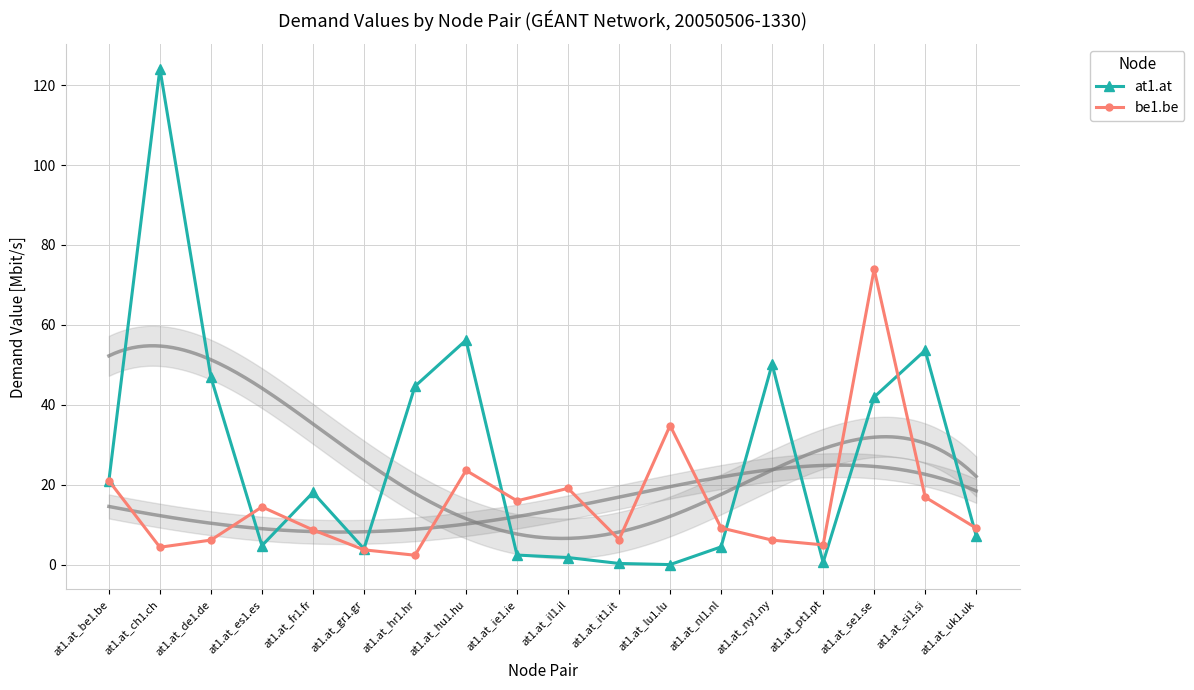

What position from the right is at1.at_hu1.hu?

11